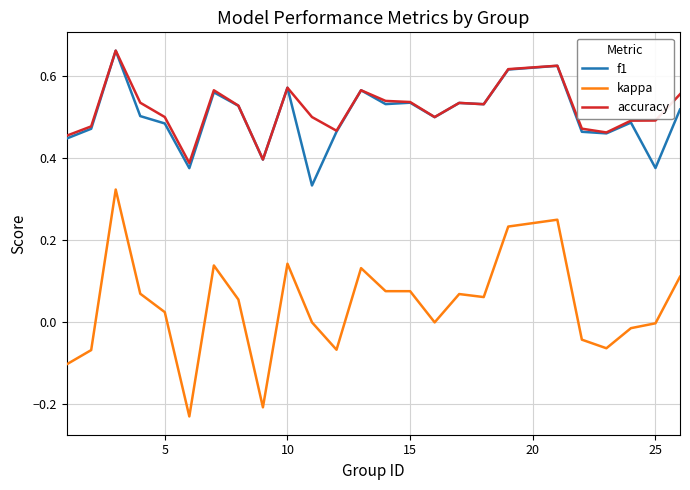

True or false: f1 and kappa intersect in this chart.

False